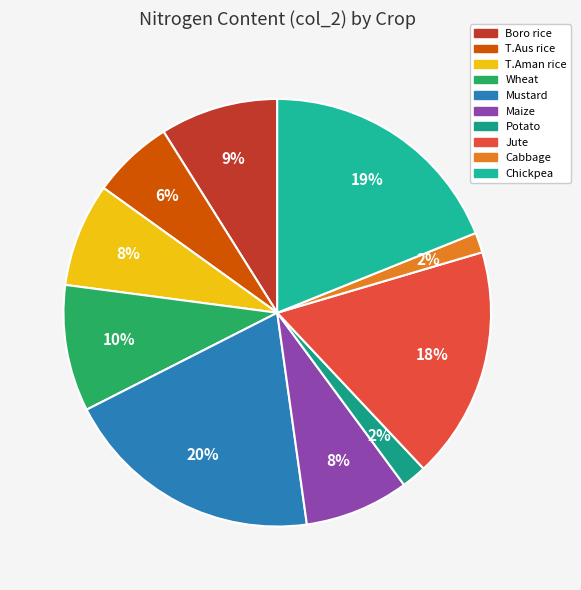

Which category has the biggest portion of the pie?

Mustard